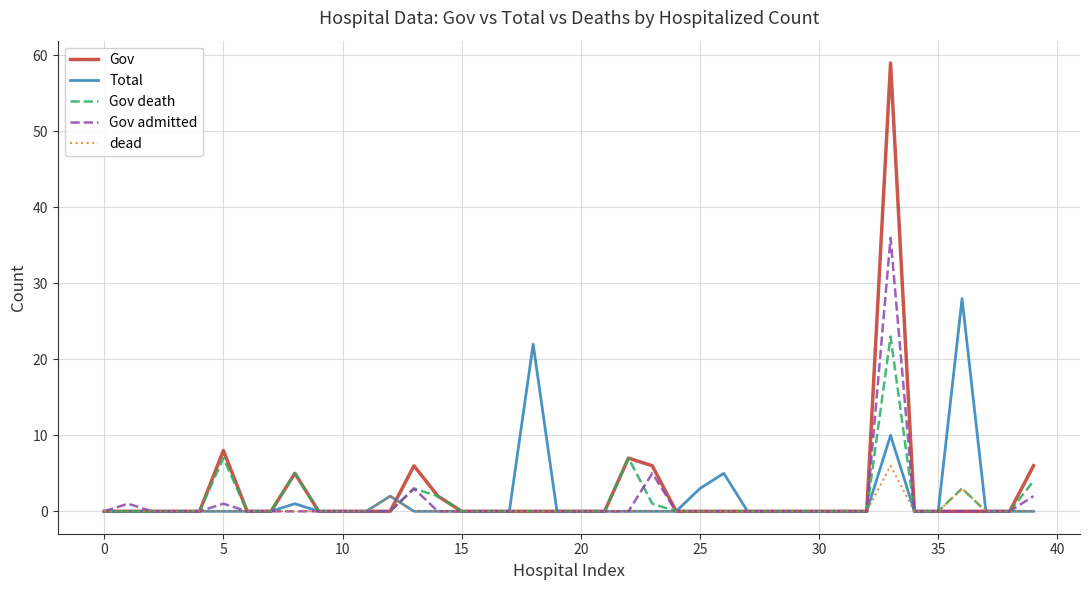

Which series has the widest spread of values?

Gov